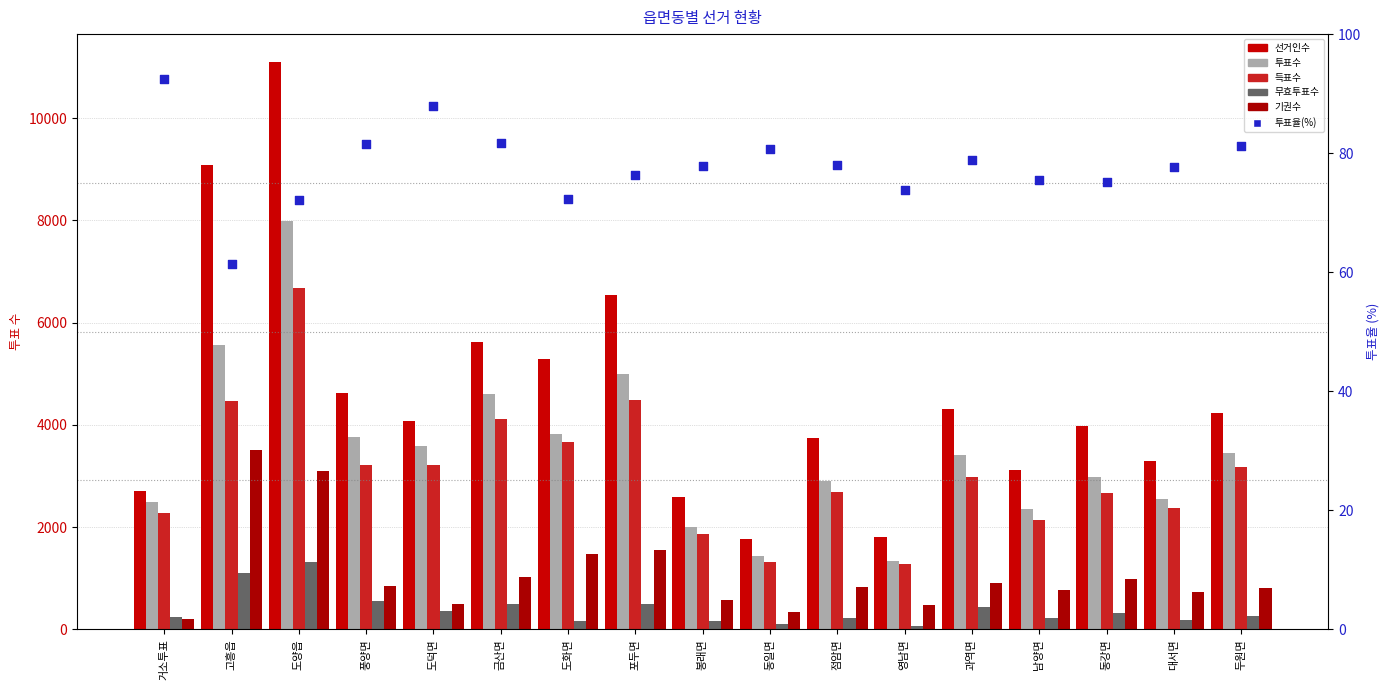

Which series has the largest total across all categories?

선거인수